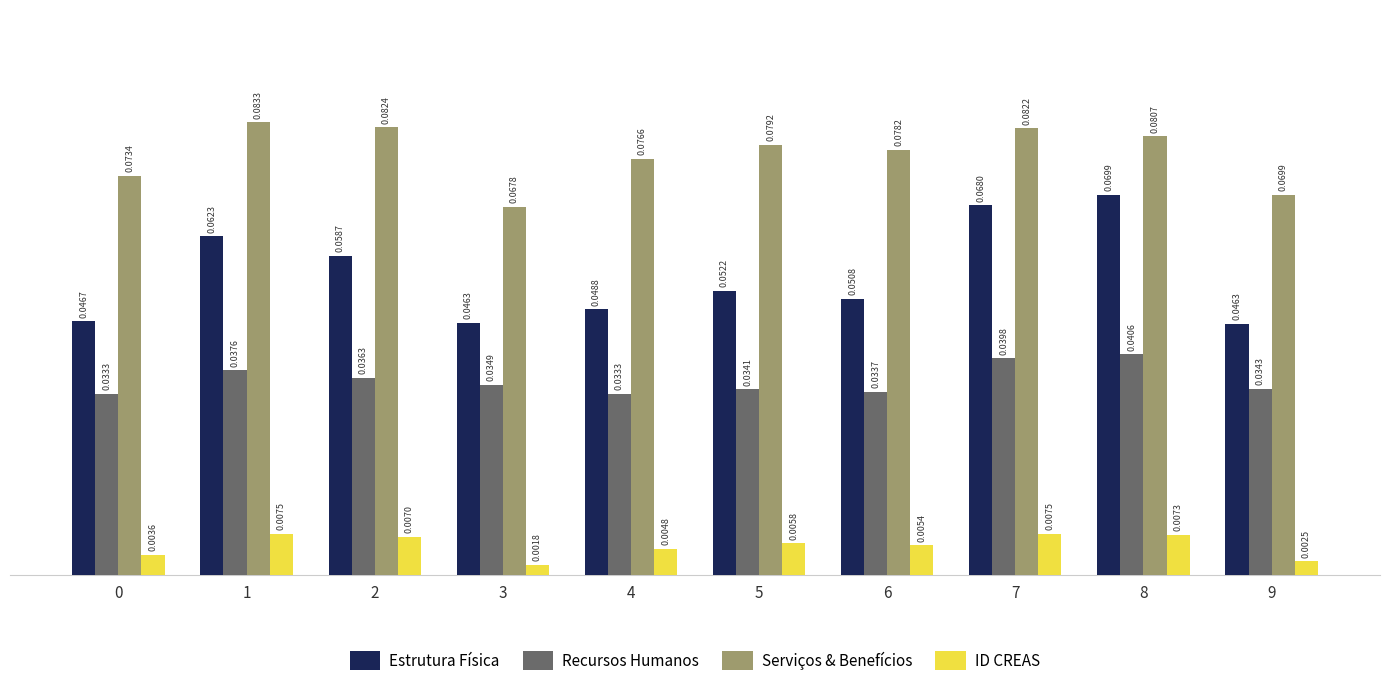

Count the number of data series in this chart.

4